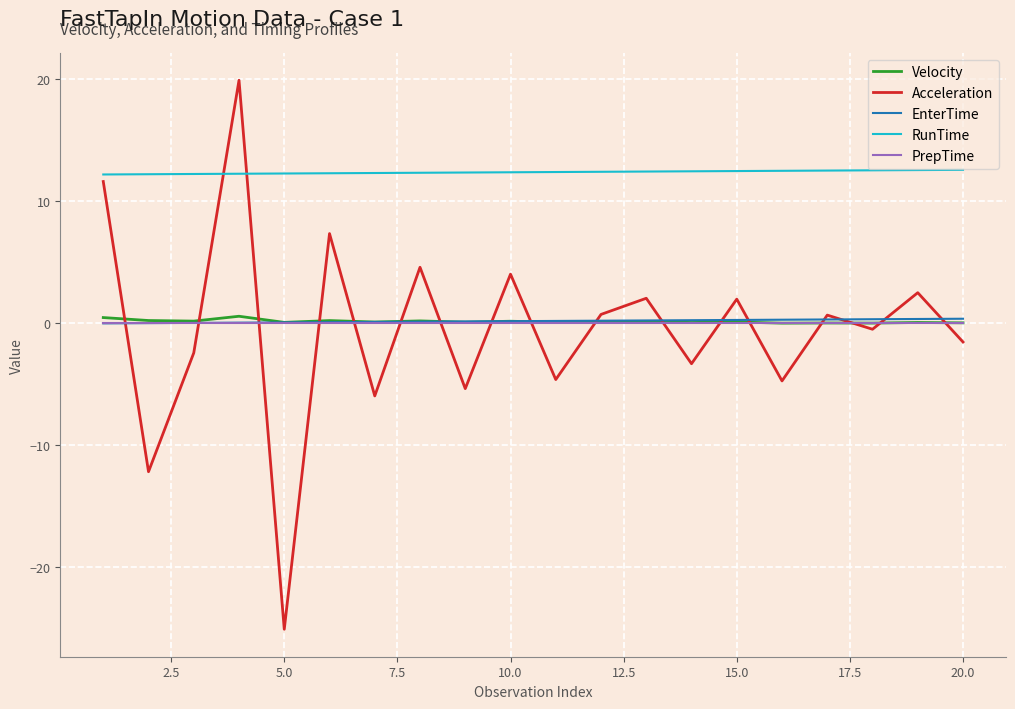

What is the average value of the RunTime series?

12.4